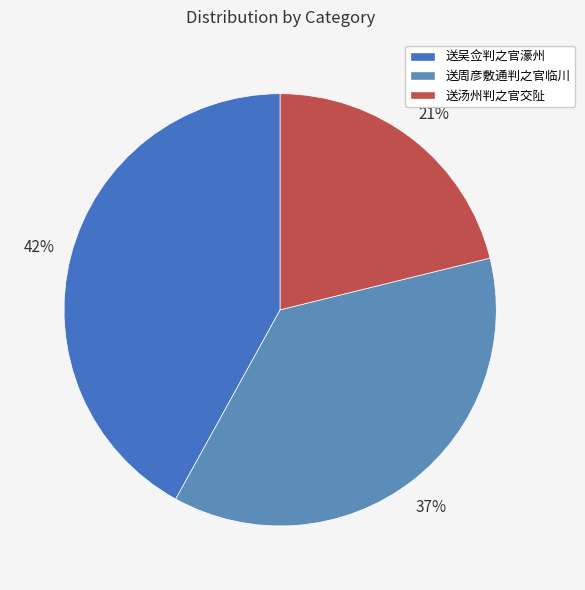

How many segments does this pie chart have?

3